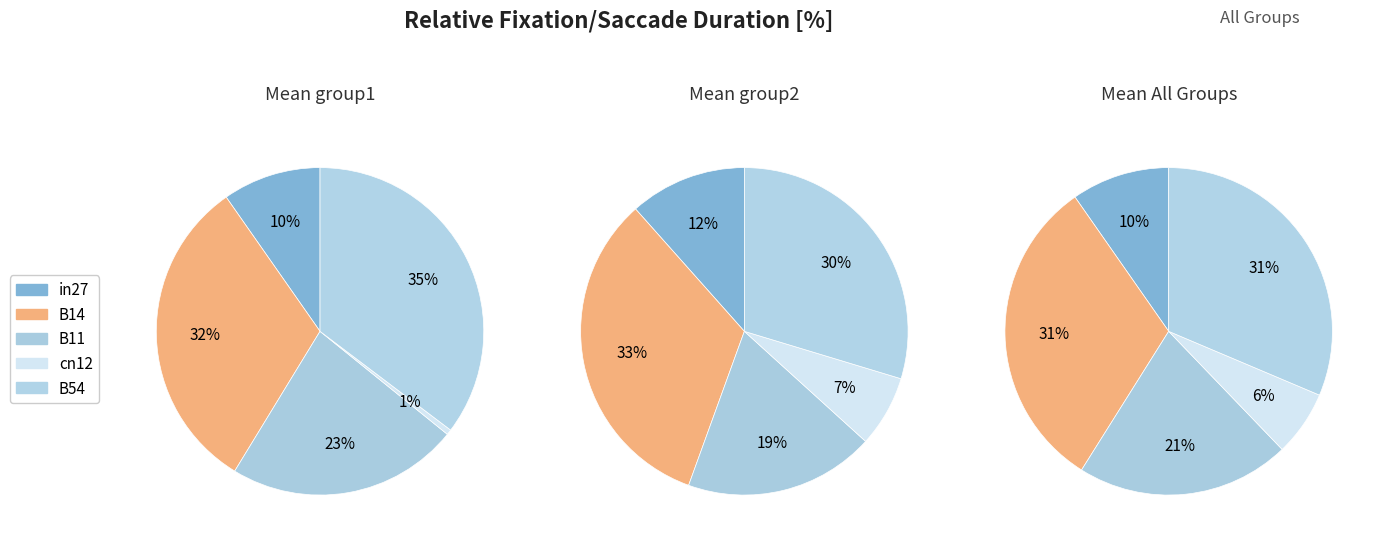

Do B54 and B14 together represent more than half of the pie?

Yes